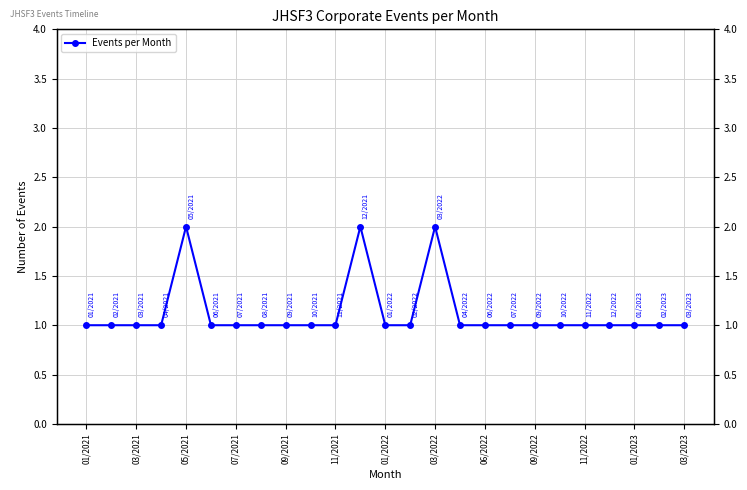

The value at 13 is 1. True or false?

True